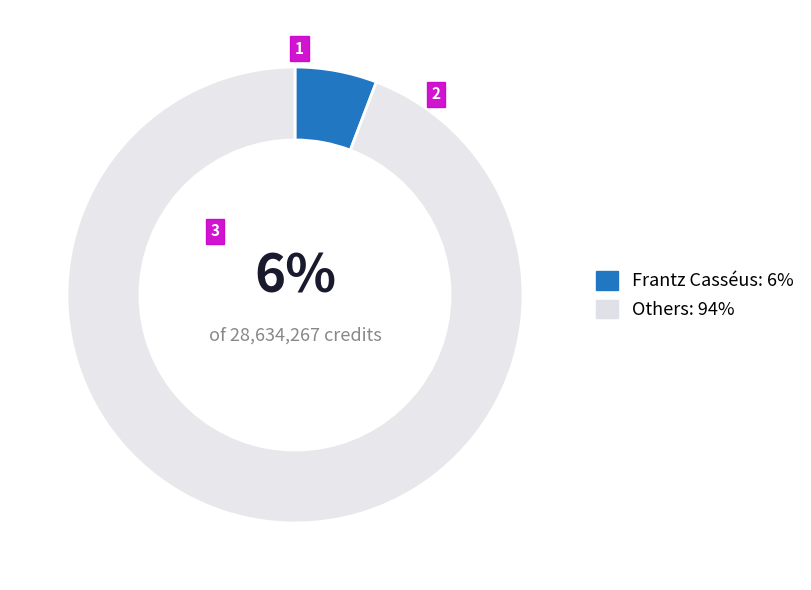

The Others: 94% slice represents 94% of the pie. True or false?

True